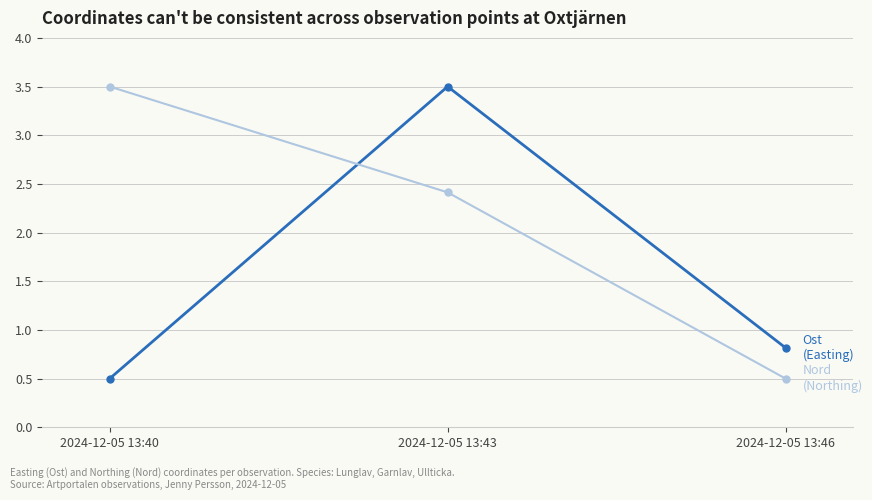

Reading left to right, list all the values displayed in this chart.

Ost: 2024-12-05 13:40=0.5	2024-12-05 13:43=3.5	2024-12-05 13:46=0.8
Nord: 2024-12-05 13:40=3.5	2024-12-05 13:43=2.4	2024-12-05 13:46=0.5